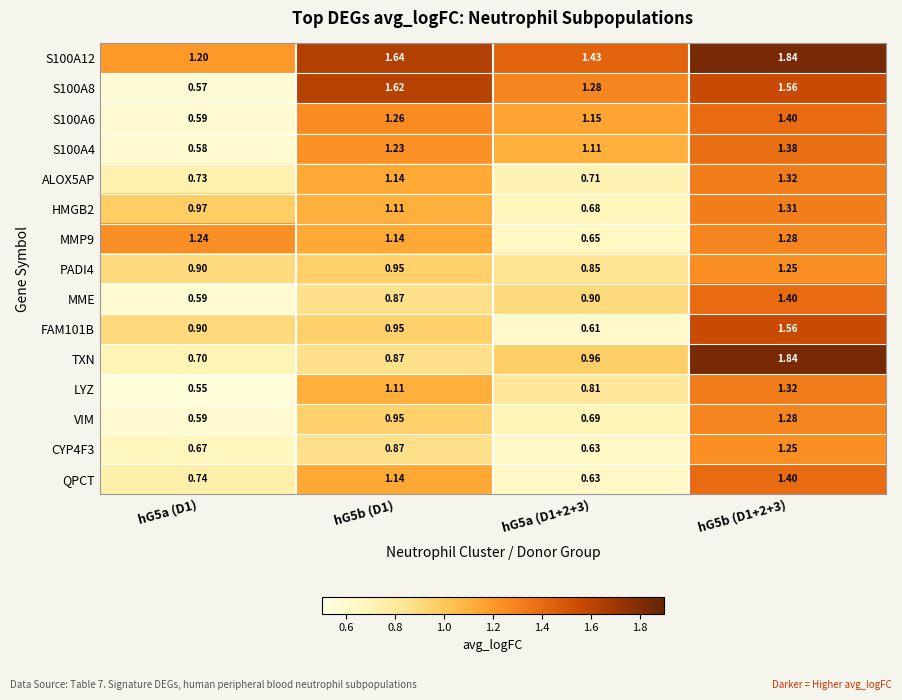

Is the value of PADI4 at hG5a (D1) greater than the value of TXN at hG5b (D1)?

Yes